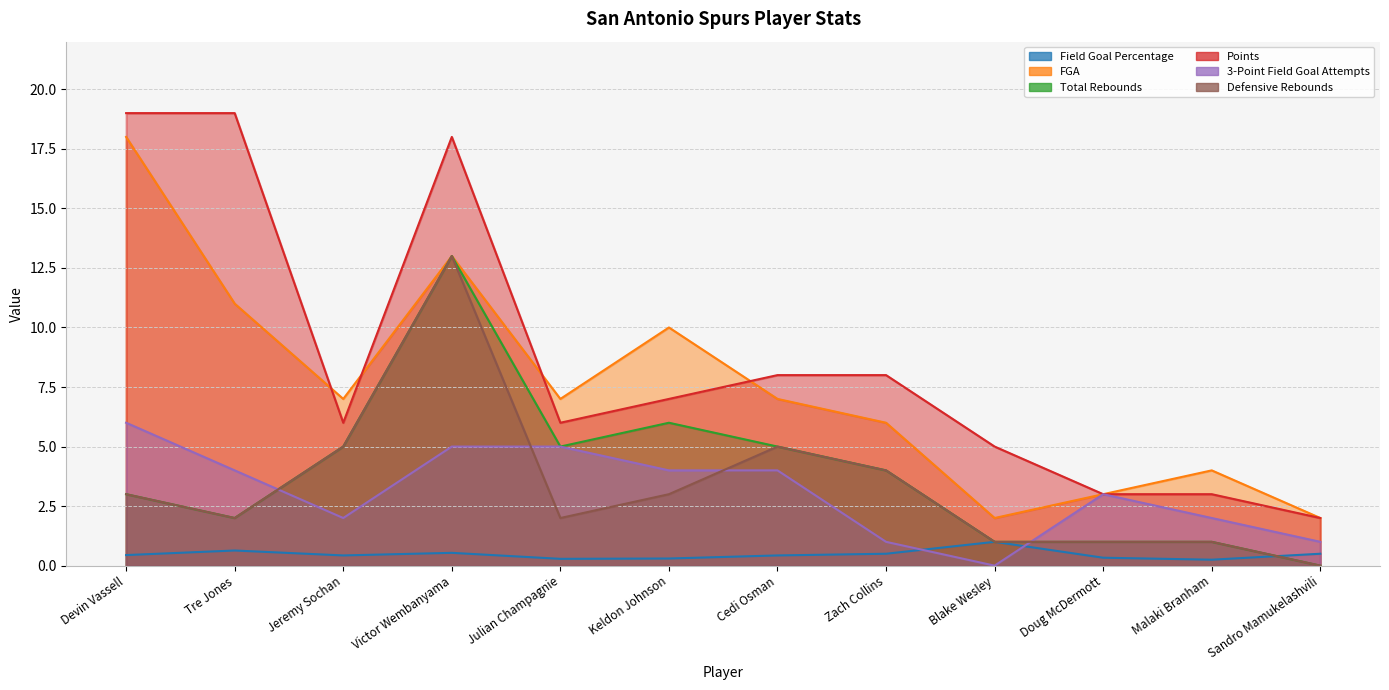

What is the difference between the Points values at Julian Champagnie and Zach Collins?

2.0